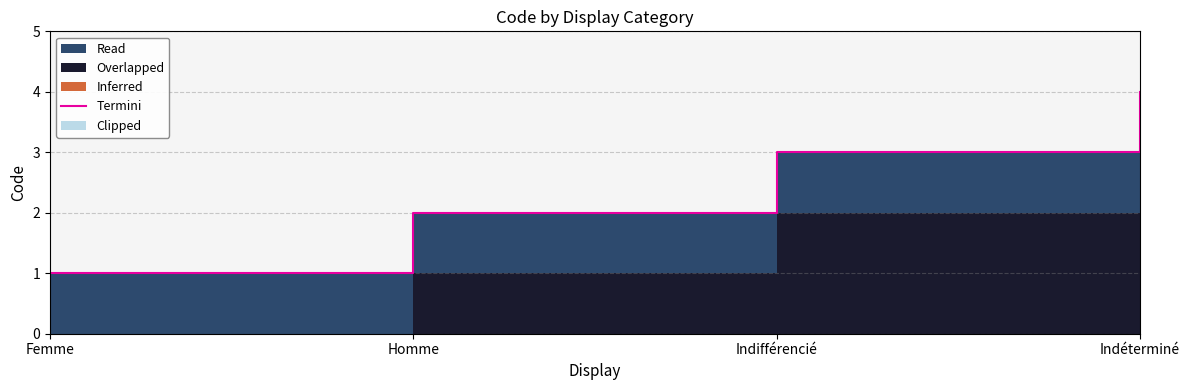

True or false: there are more than 0 points higher than both neighbors.

False